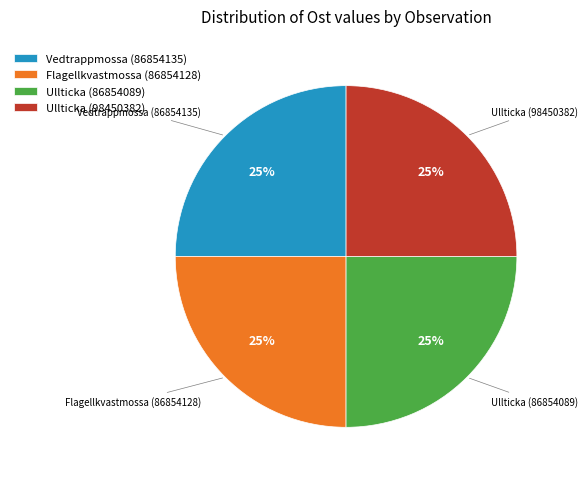

True or false: Vedtrappmossa (86854135) accounts for 25% of the total.

True